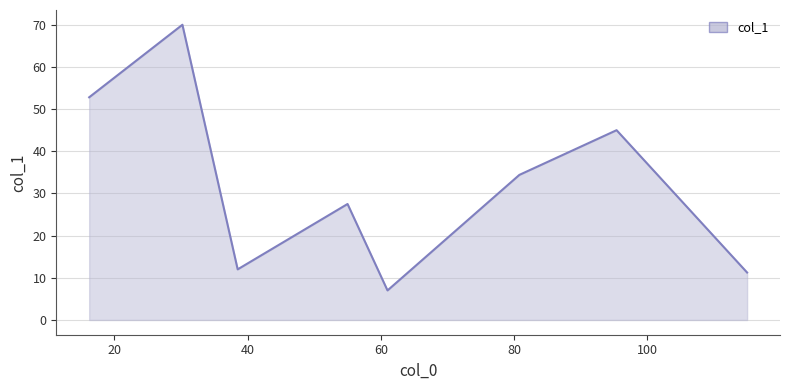

What is the difference between the maximum and minimum values?

63.0